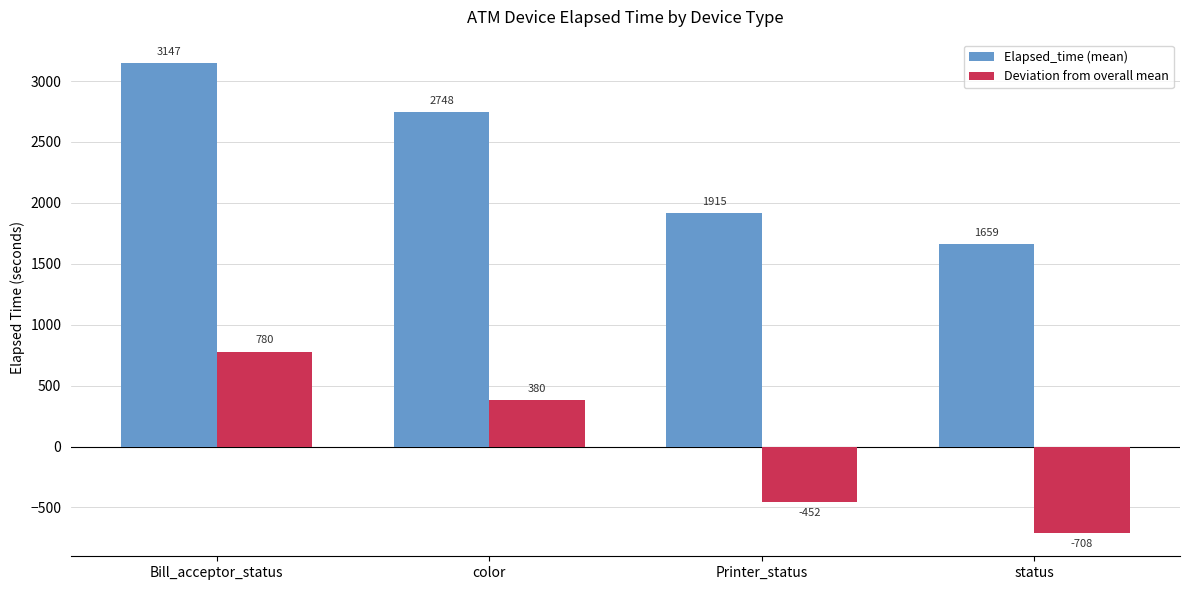

What position from the left is Printer_status?

3